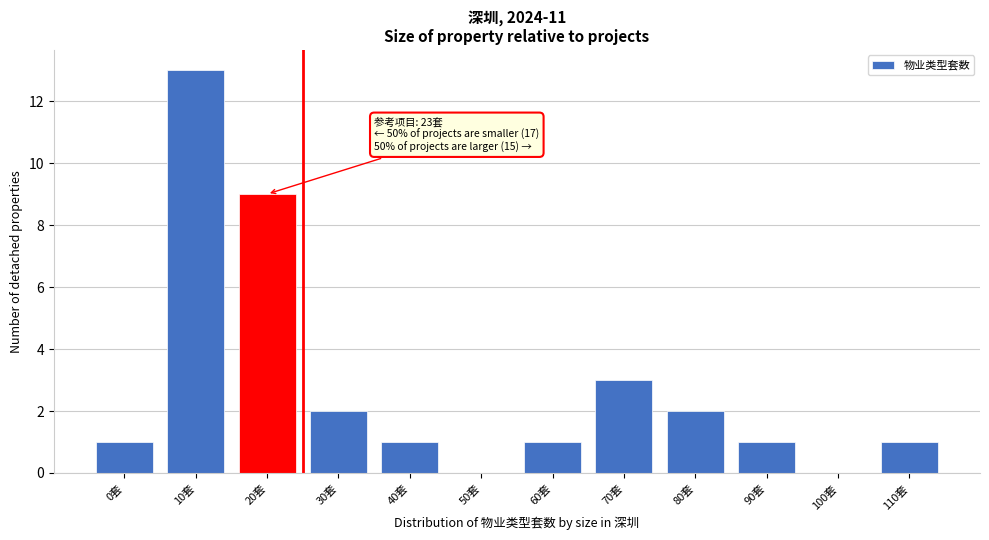

Reading left to right, what are all the values shown in this chart?

0套=1	10套=13	20套=9	30套=2	40套=1	50套=0	60套=1	70套=3	80套=2	90套=1	100套=0	110套=1